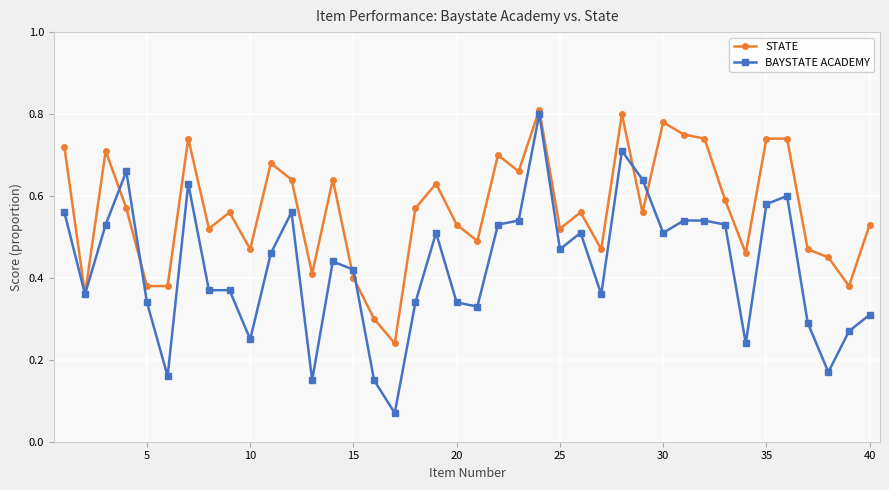

True or false: BAYSTATE ACADEMY has more than 2 points higher than both neighbors.

True